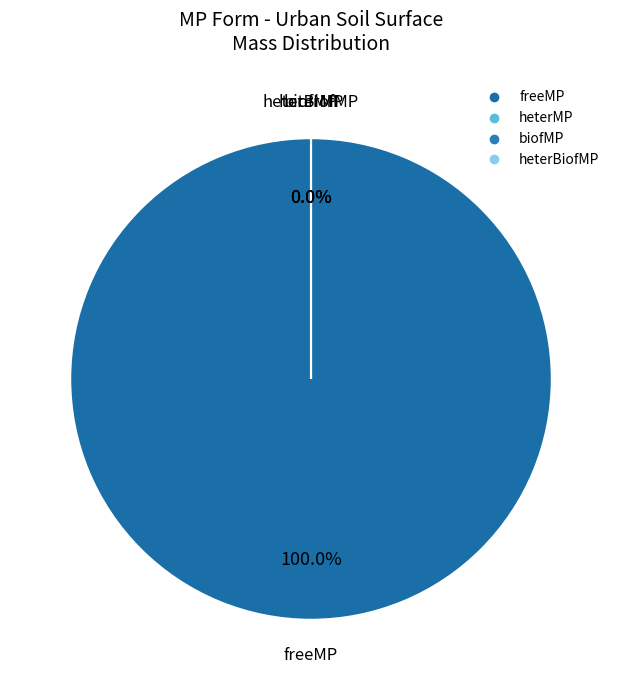

To the nearest percent, what is the difference between the largest and smallest slice percentages?

100%